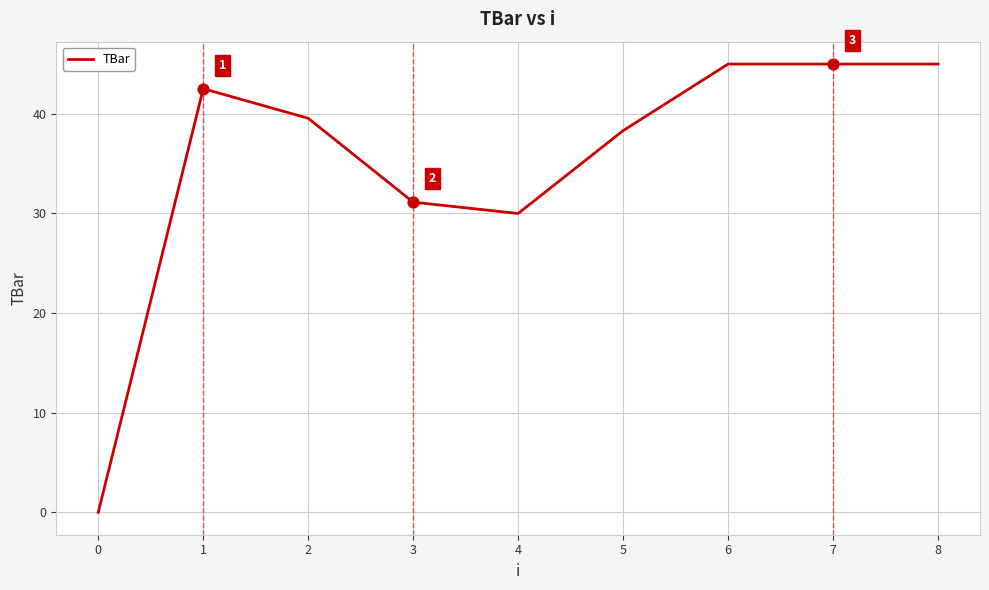

Which has a higher value, 7 or 5?

7